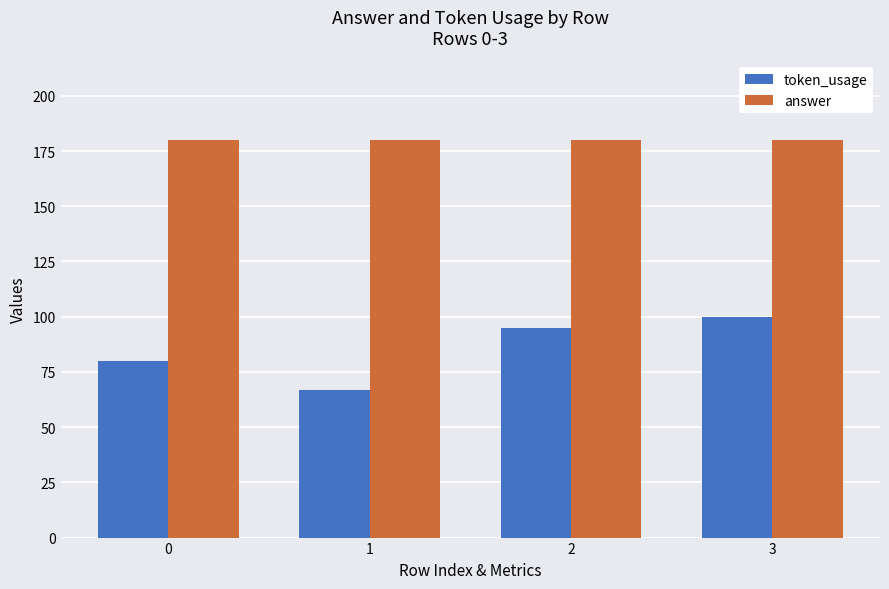

What is the spread (max minus min) of values at 2?

85